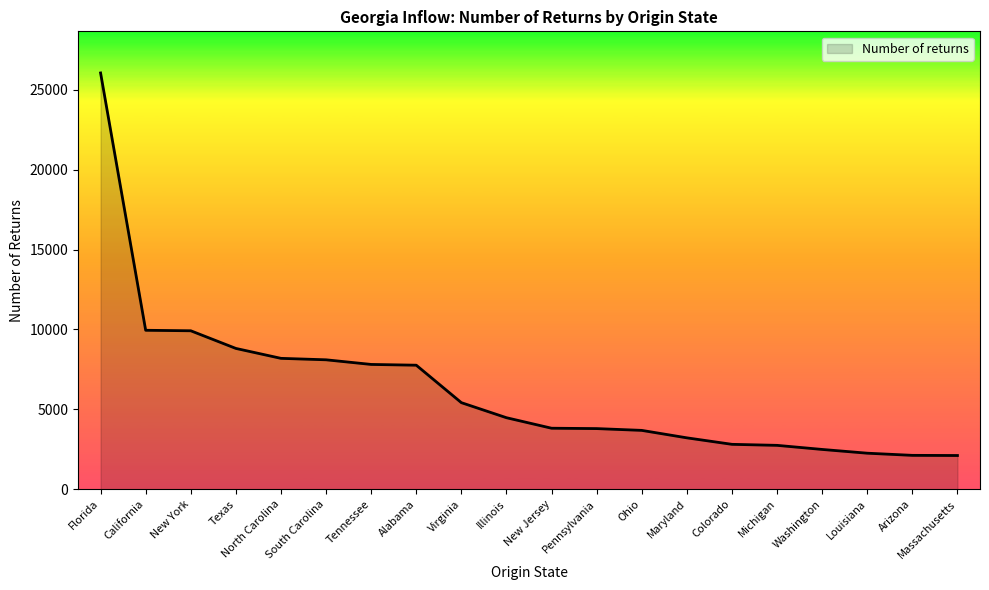

What value does the data have at Ohio?

3682